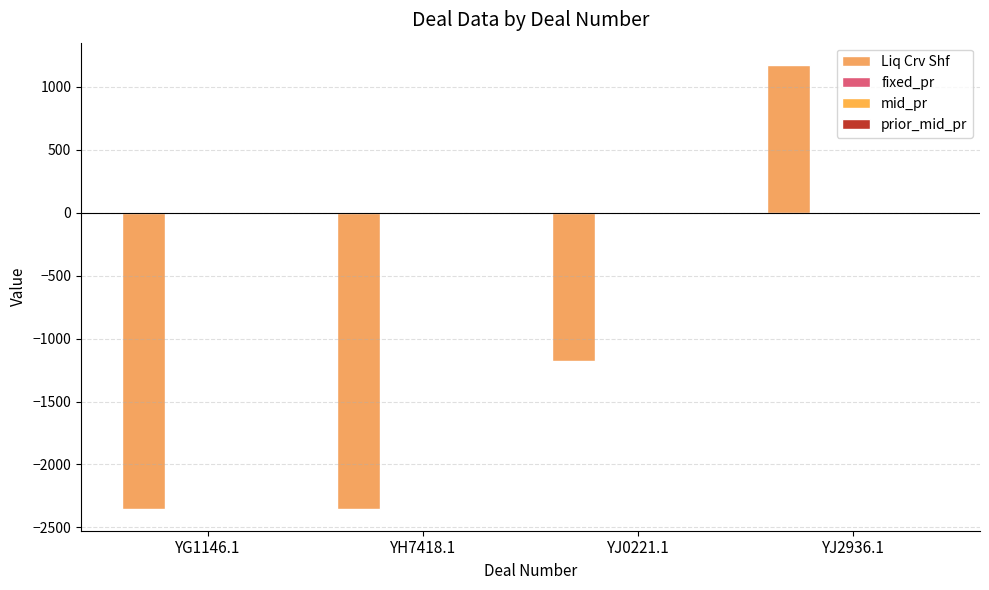

Which series has the largest total across all categories?

fixed_pr